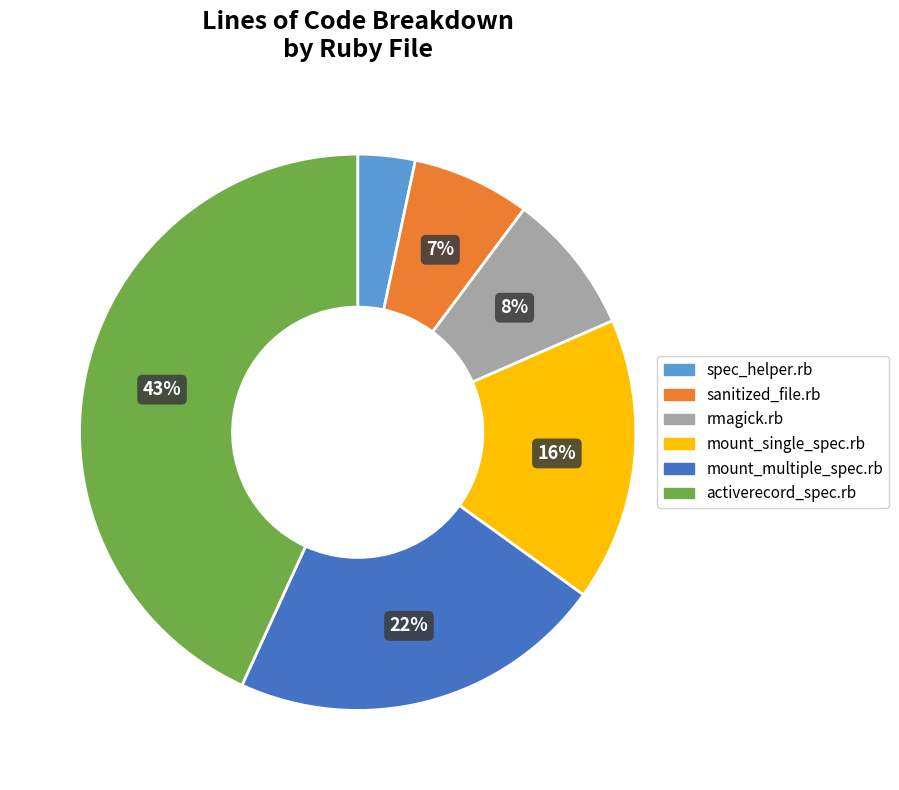

Combined, do rmagick.rb and mount_multiple_spec.rb account for over 50%?

No